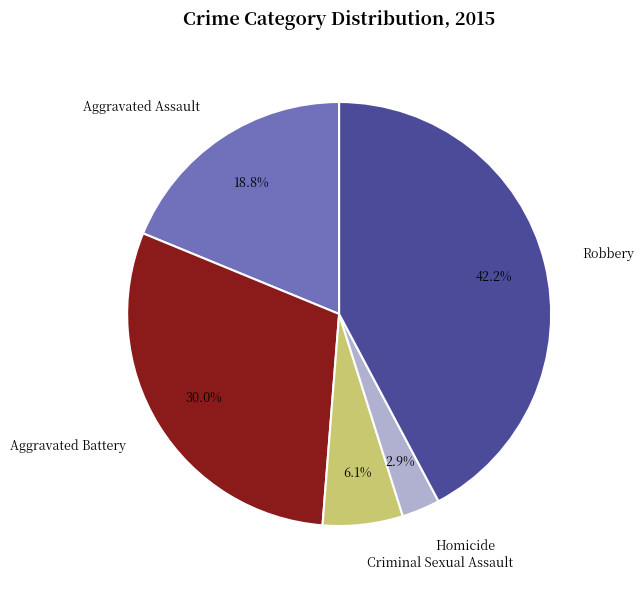

Is the sum of Homicide and Aggravated Assault greater than half?

No